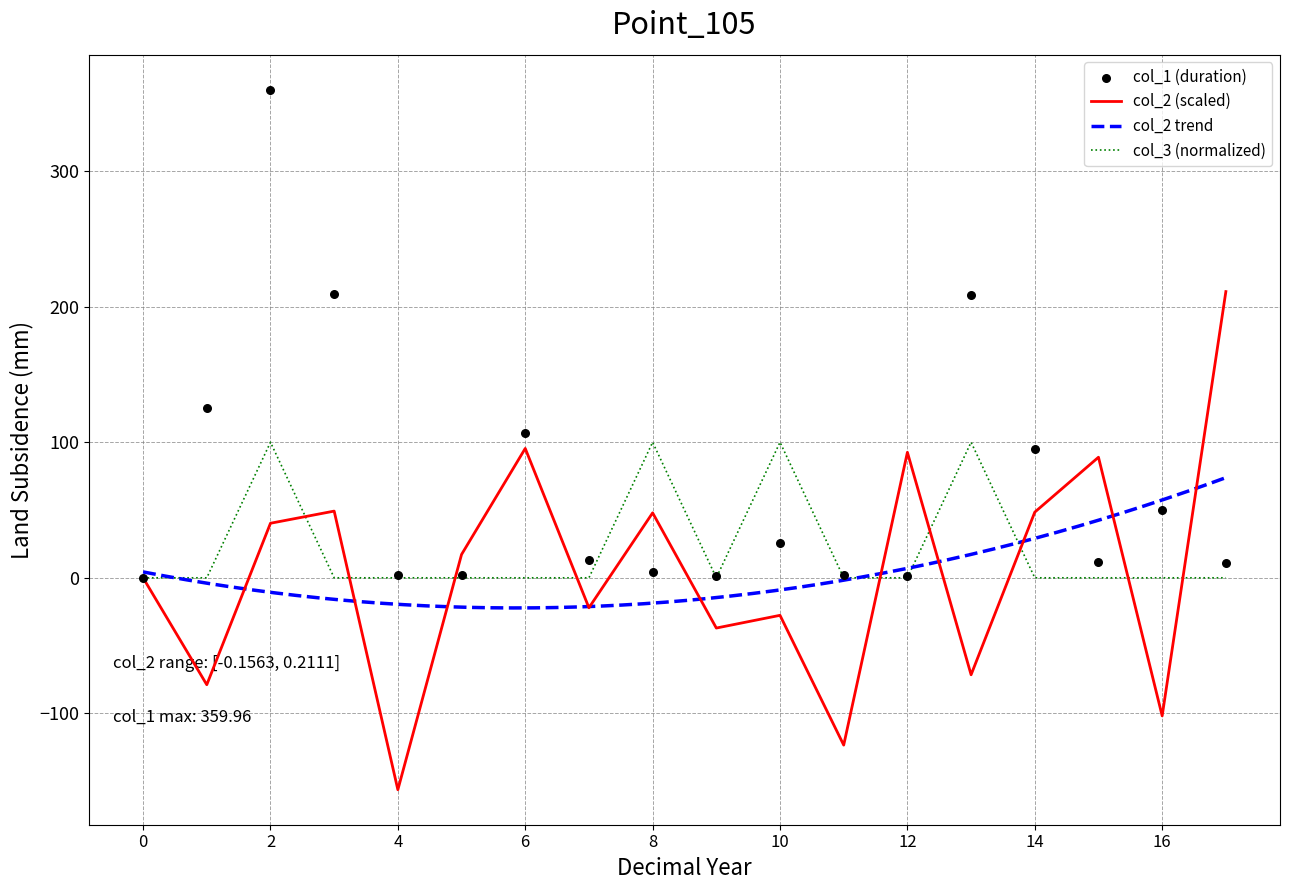

Which series reaches the minimum Y coordinate?

col_2